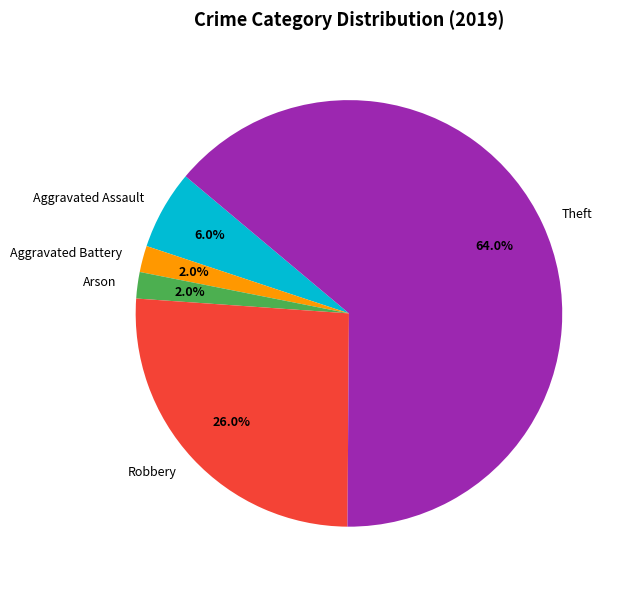

Is there any slice that represents more than half of the pie?

Yes